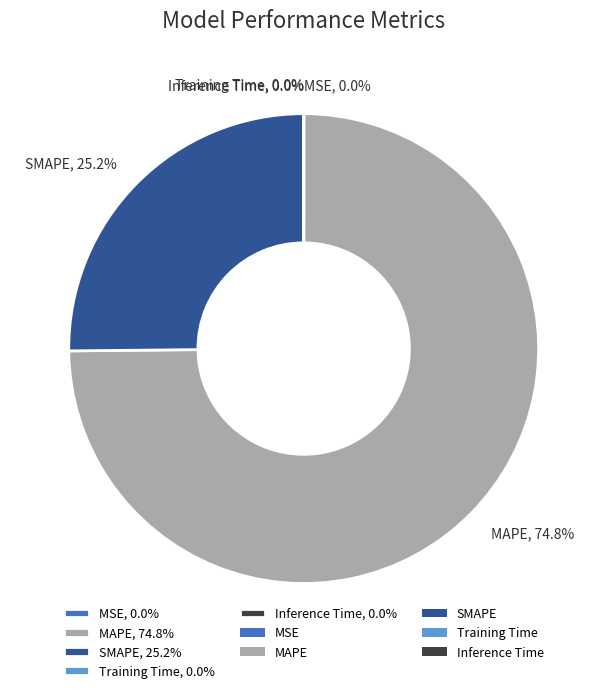

What is the majority slice?

MAPE